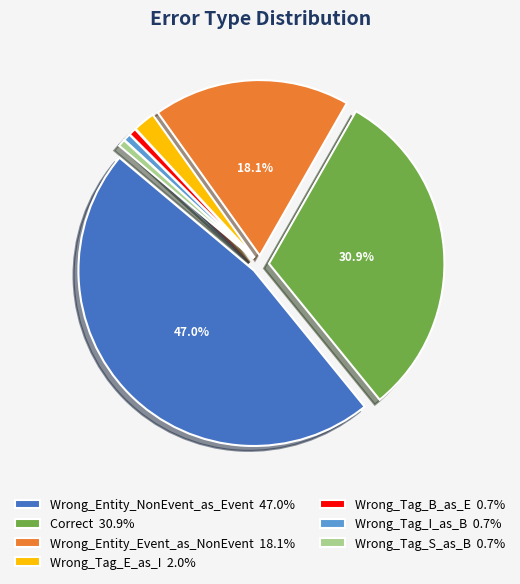

To the nearest percent, what portion does Wrong_Tag_E_as_I represent?

2%